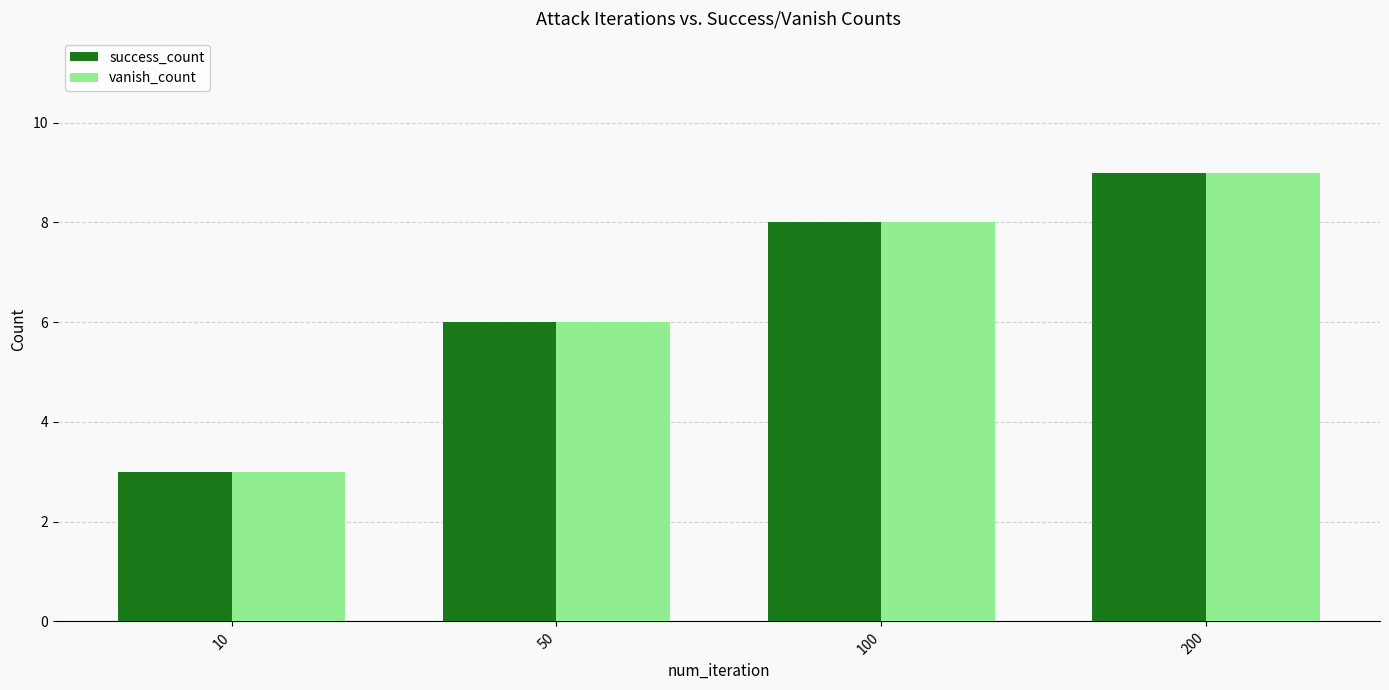

The success_count series shows 9 at 200. True or false?

True